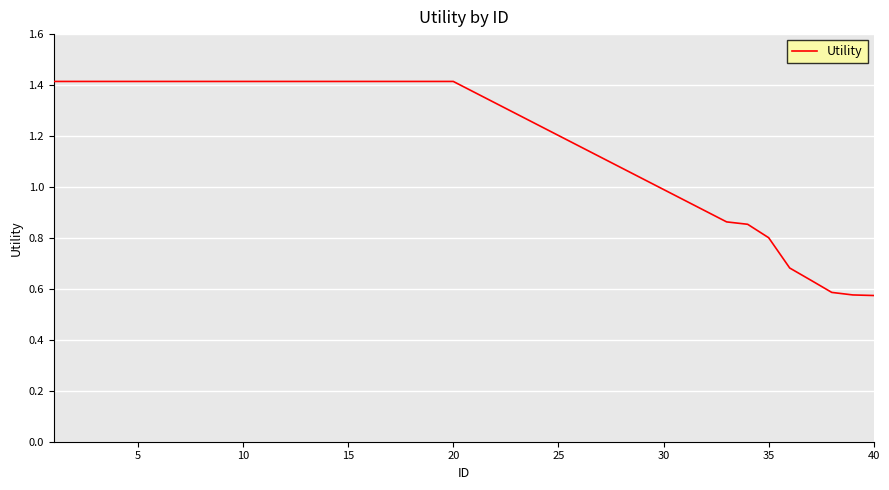

What is the difference between the maximum and minimum values?

0.8